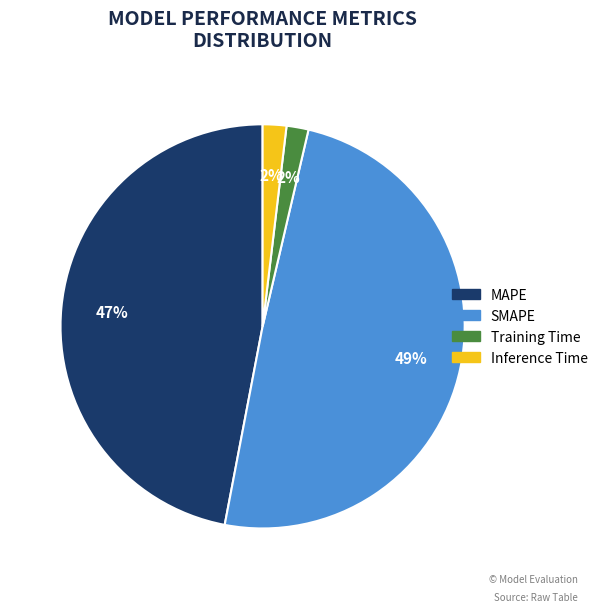

Which slice is the largest?

SMAPE